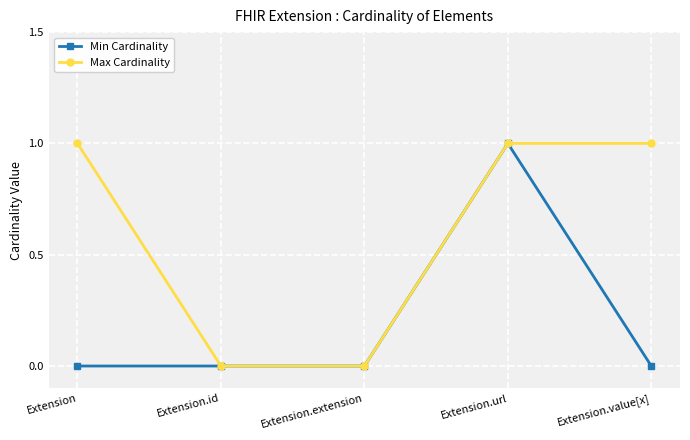

How many lines are shown in the chart?

2